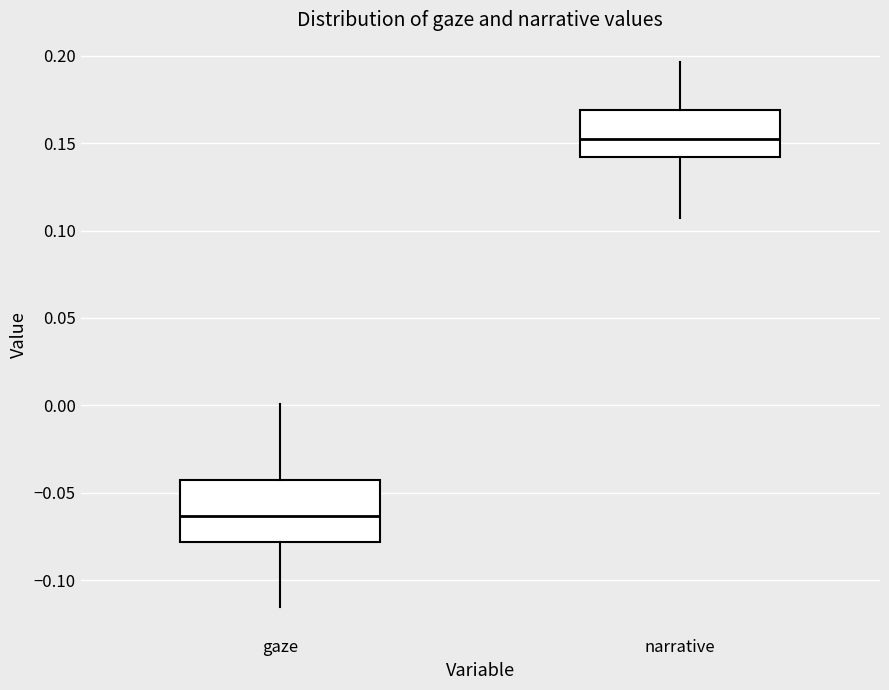

Which box is the tallest, from its lower edge to its upper edge?

gaze